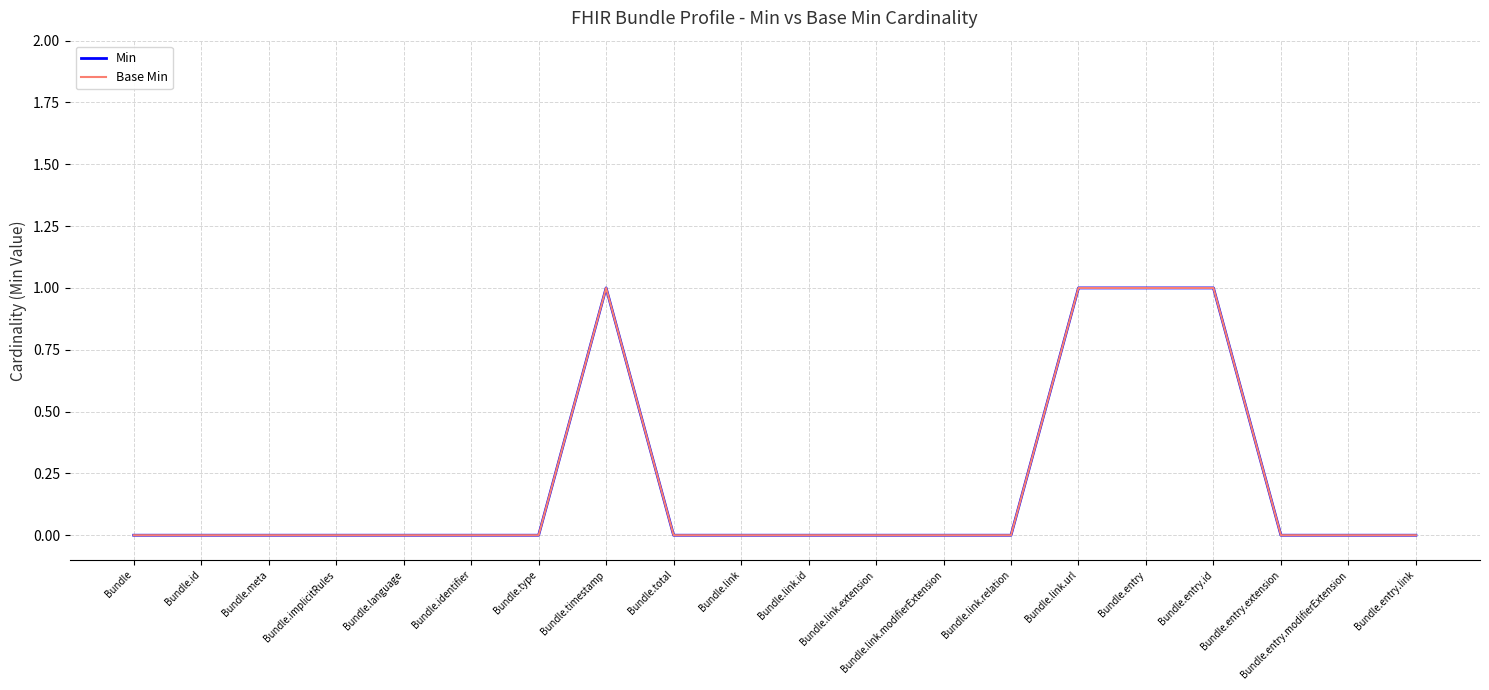

At which category does Min reach its first local peak?

Bundle.timestamp